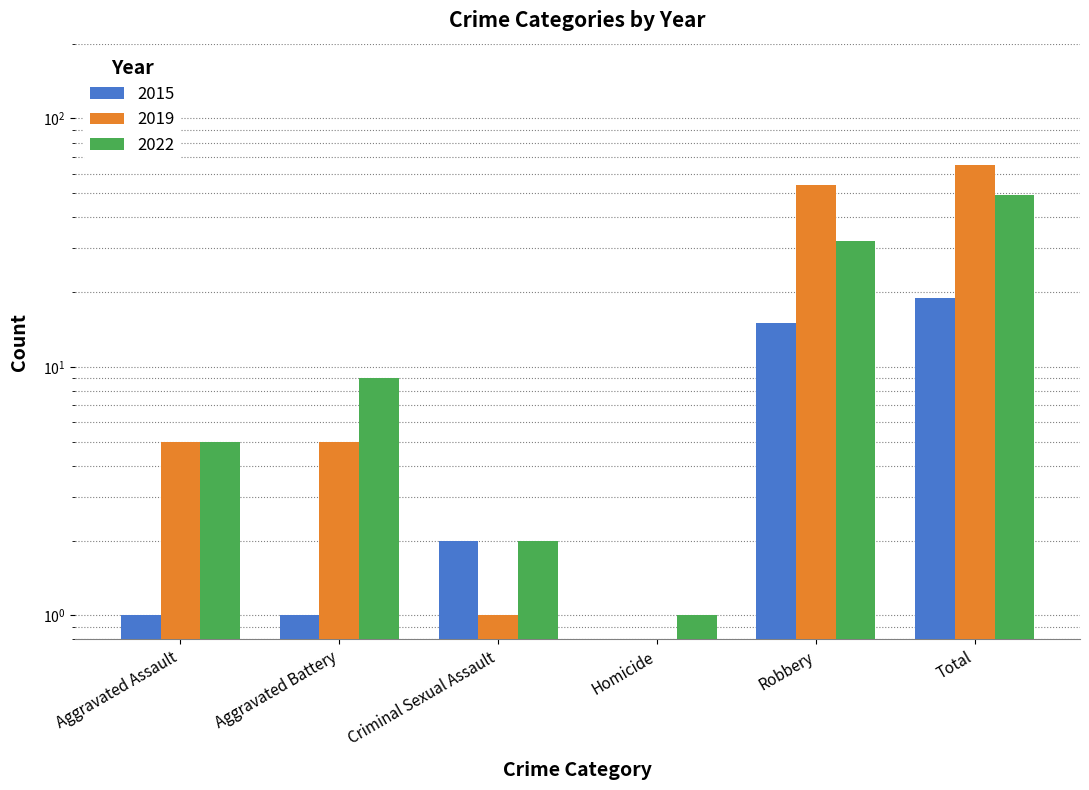

Is it true that 2022 equals 42.9 at Robbery?

False